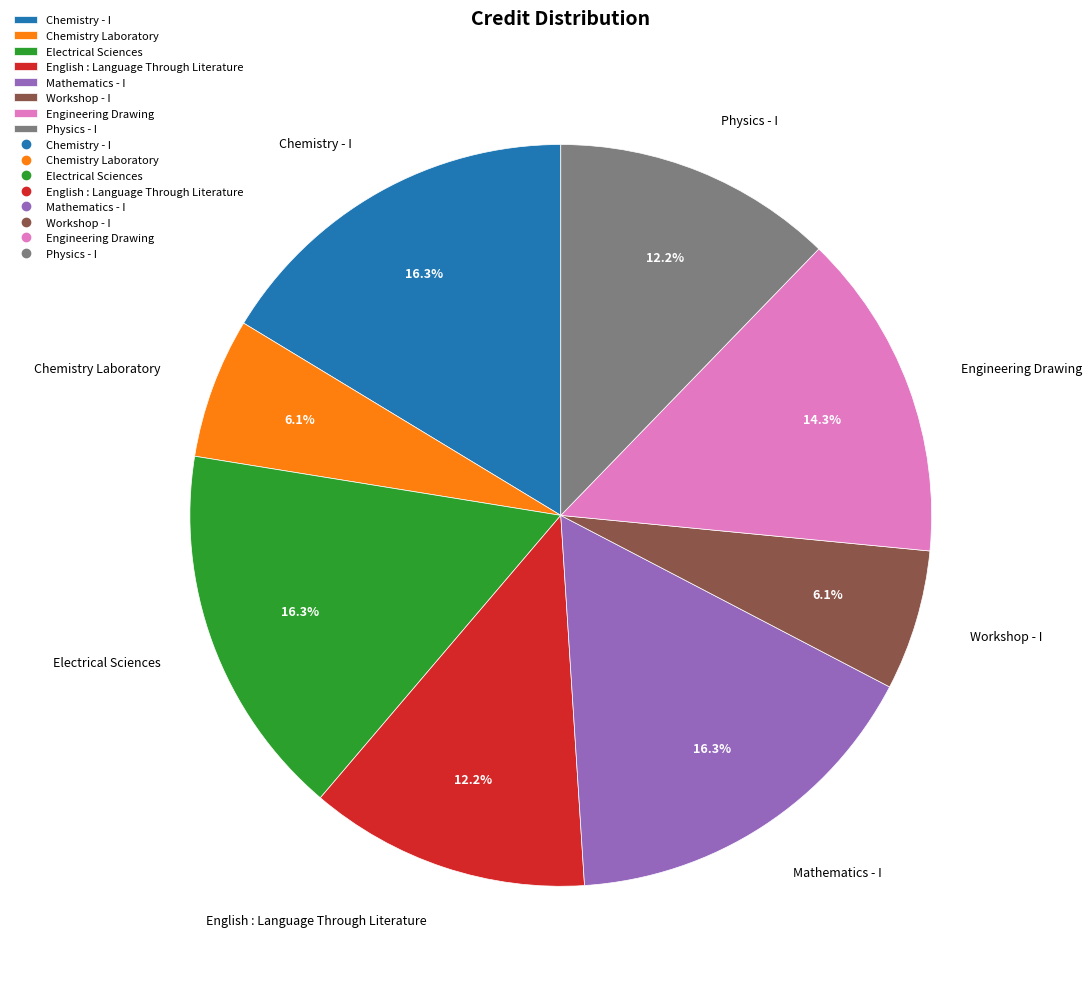

The Engineering Drawing slice represents 14% of the pie. True or false?

True